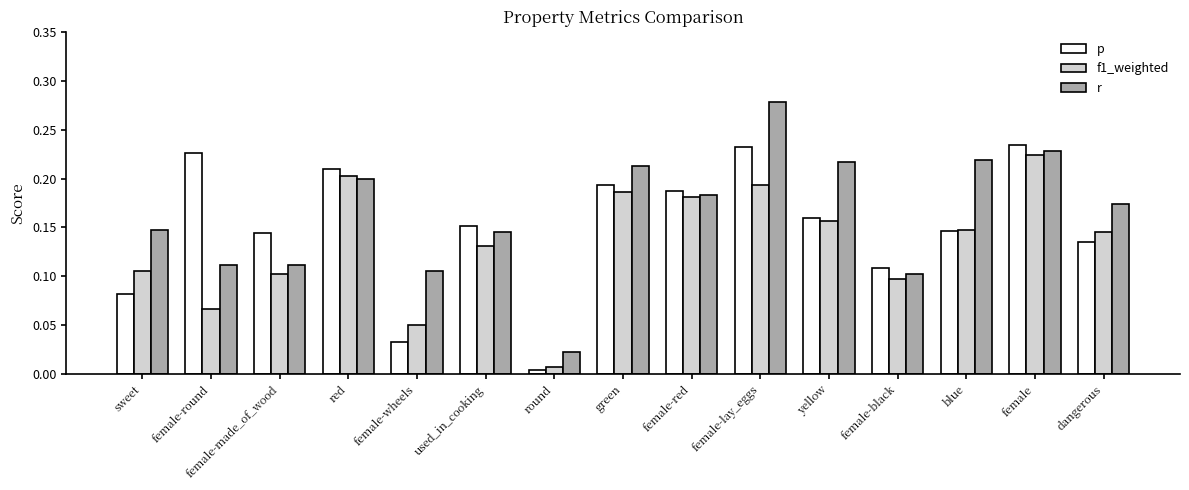

What are all the series names shown in the legend?

p, f1_weighted, r